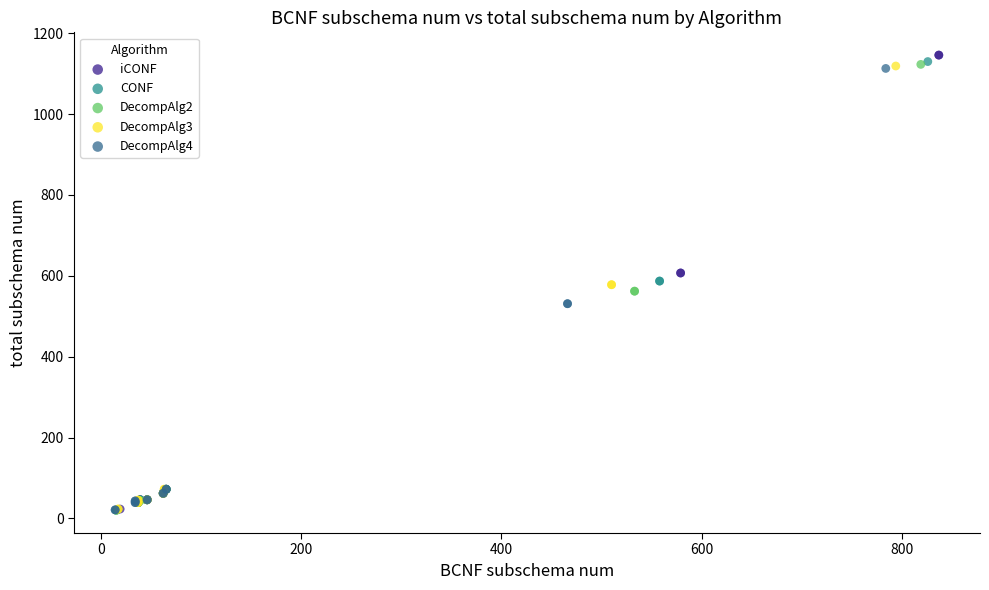

What are all the series names shown in the legend?

iCONF, CONF, DecompAlg2, DecompAlg3, DecompAlg4